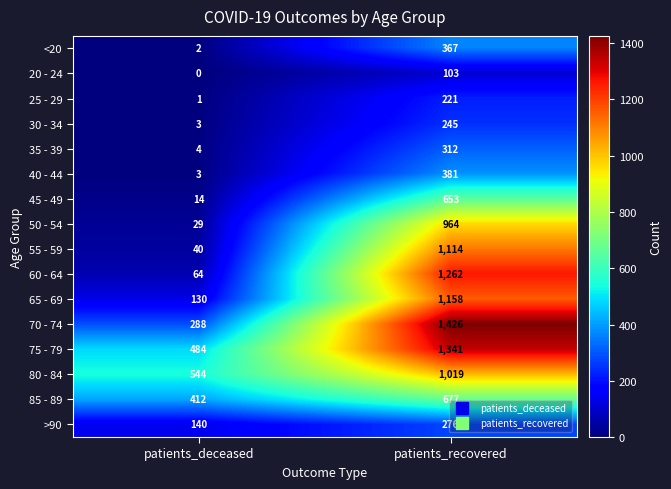

At which label is 60 - 64 closest to 663?

patients_deceased